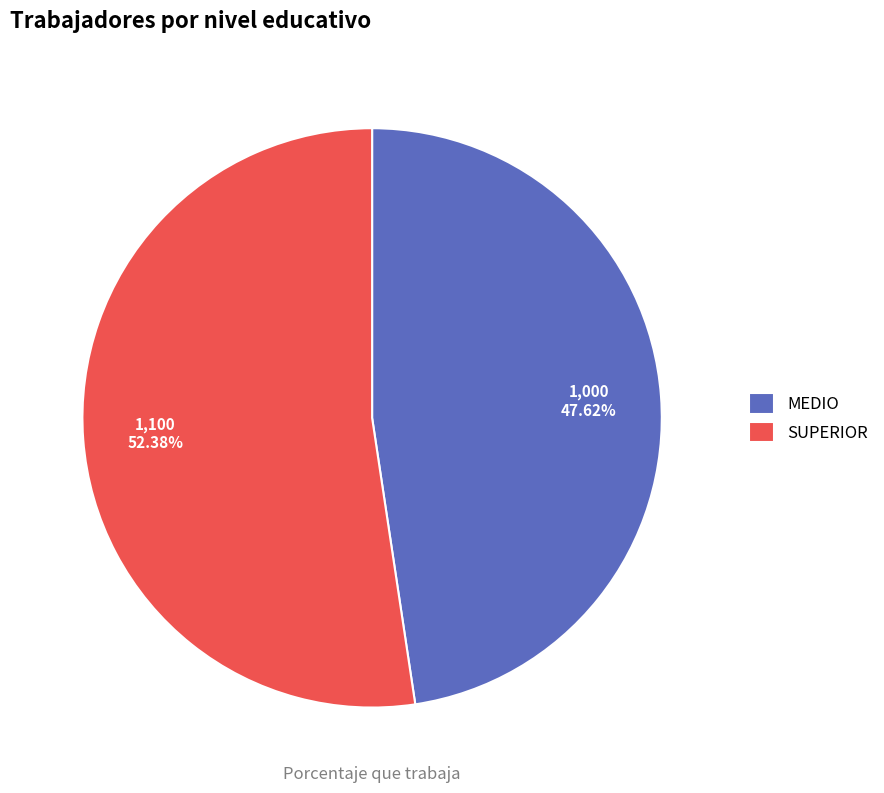

Between MEDIO and SUPERIOR, which is larger?

SUPERIOR